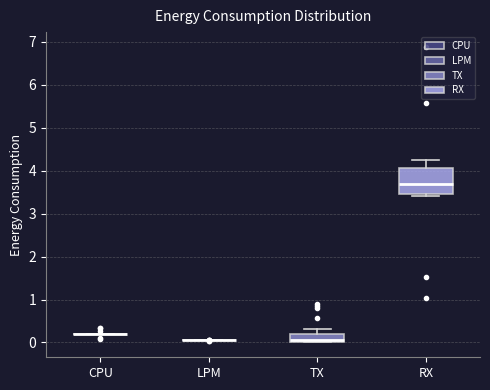

Reading left to right, transcribe this box plot: for each box, give where its median line is, the range the box spans, and where its two whiskers end, as read against the y-axis. The values are not printed on the chart, so give them approximately, as read against the axis.

CPU: box collapsed to a line at 0.2, whiskers 0.2 to 0.2
LPM: box collapsed to a line at 0.1, whiskers 0.1 to 0.1
TX: median 0.1, box 0.0 to 0.2, whiskers 0.0 to 0.3
RX: median 3.7, box 3.4 to 4.1, whiskers 3.4 (just below the box's lower edge) to 4.3